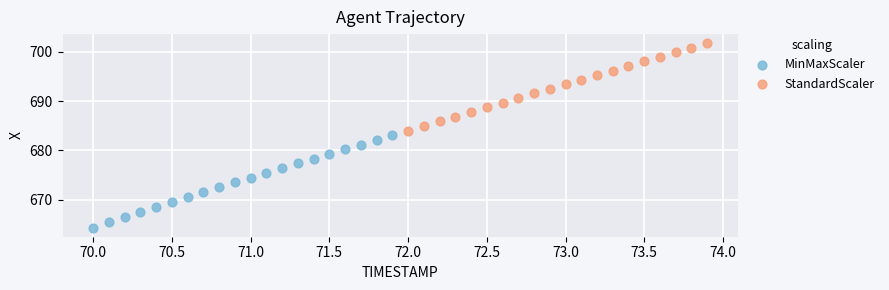

Which series reaches the minimum Y coordinate?

MinMaxScaler